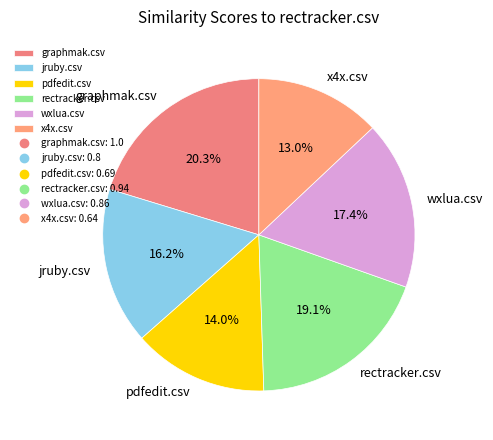

To the nearest percent, what is the average slice percentage?

17%